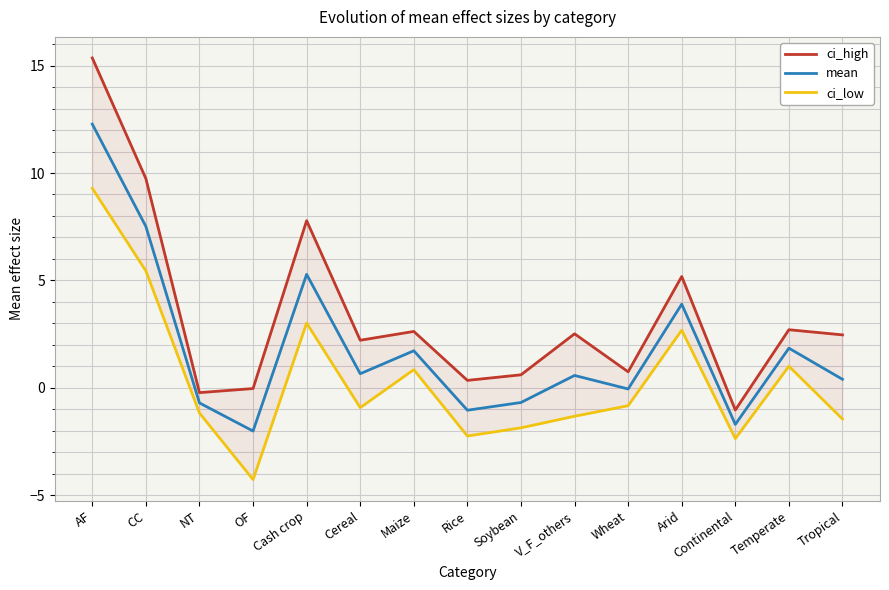

What is the sum of all mean values?

27.9